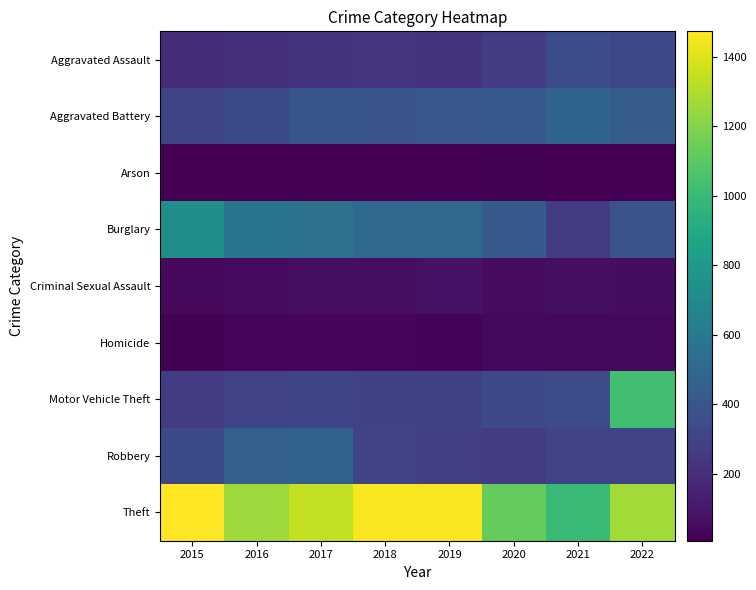

What is the sum of all Homicide values?

236